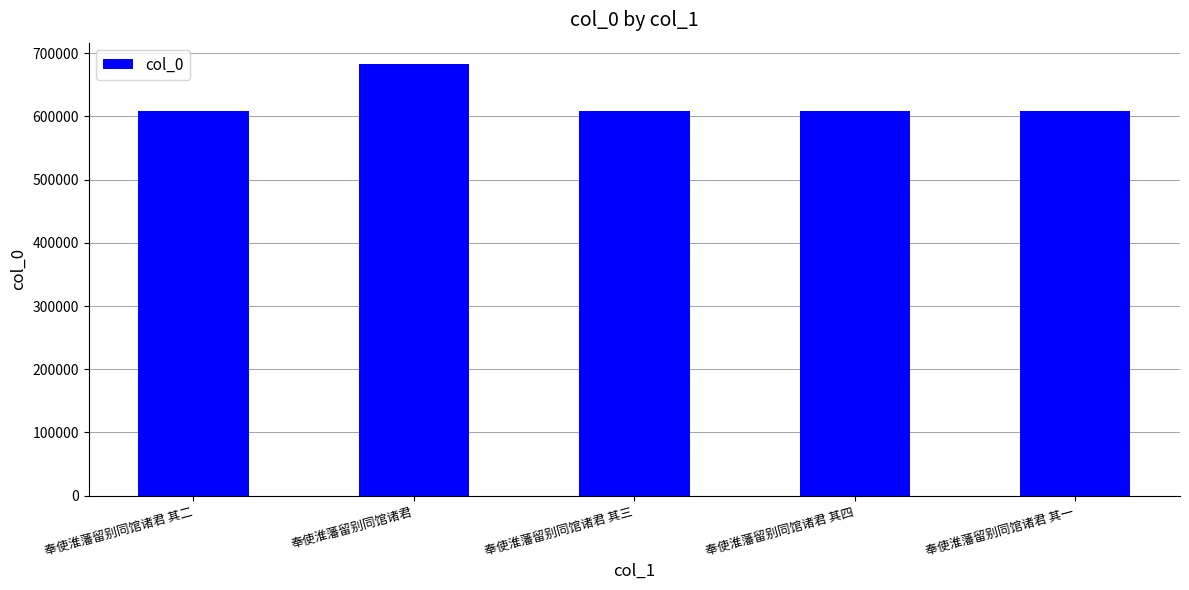

What is the maximum value shown in the chart?

682558